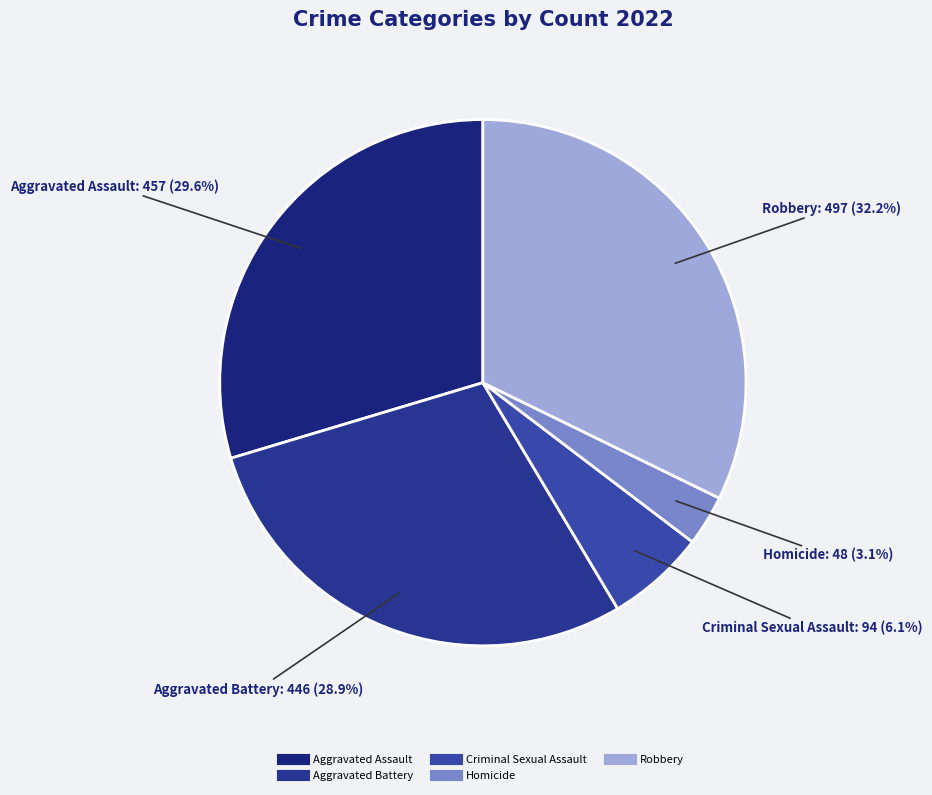

Is there any slice that represents more than half of the pie?

No